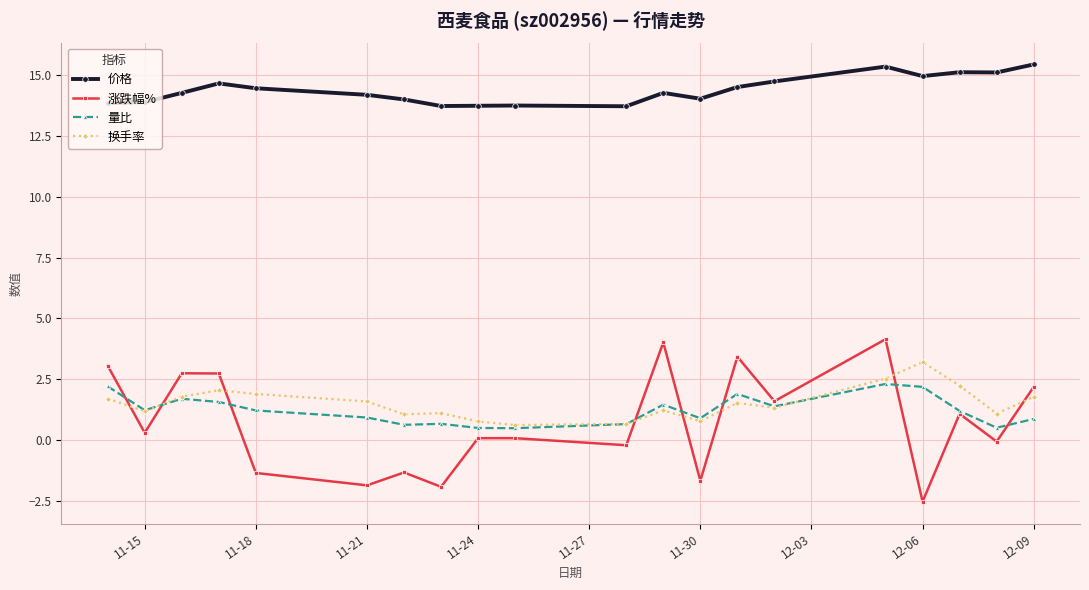

List the series in order of their peak value, lowest first.

量比, 换手率, 涨跌幅%, 价格